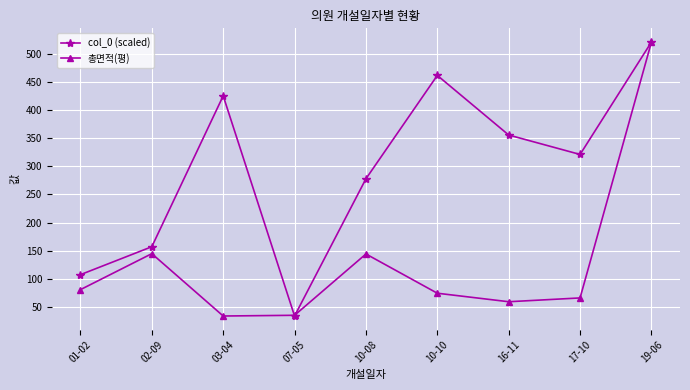

The value of 총면적(평) at 16-11 is 58.8. True or false?

True